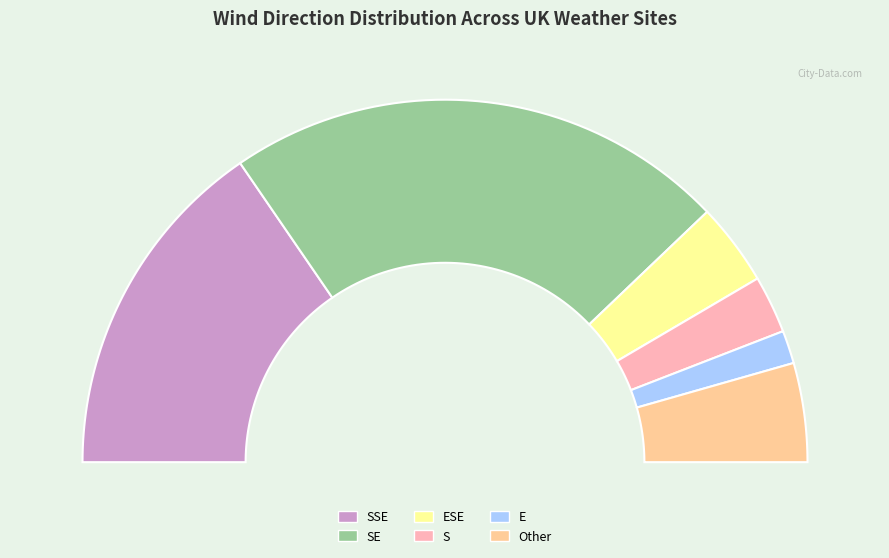

To the nearest percent, what is the difference between the ESE and E slice percentages?

4%